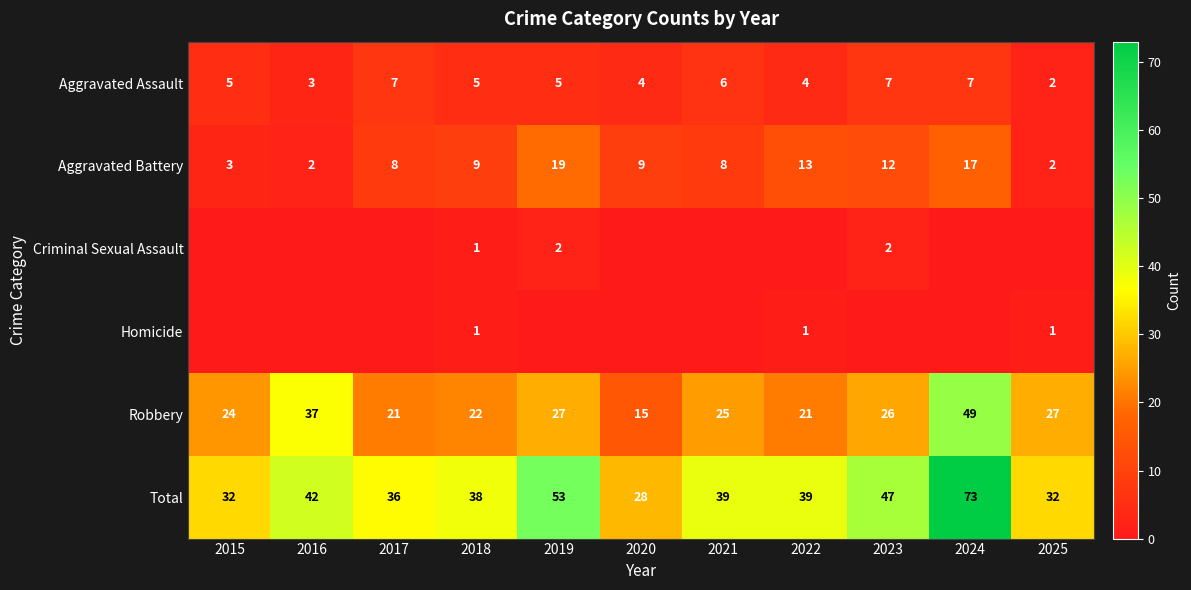

Is it true that Aggravated Battery equals 8 at 2021?

True